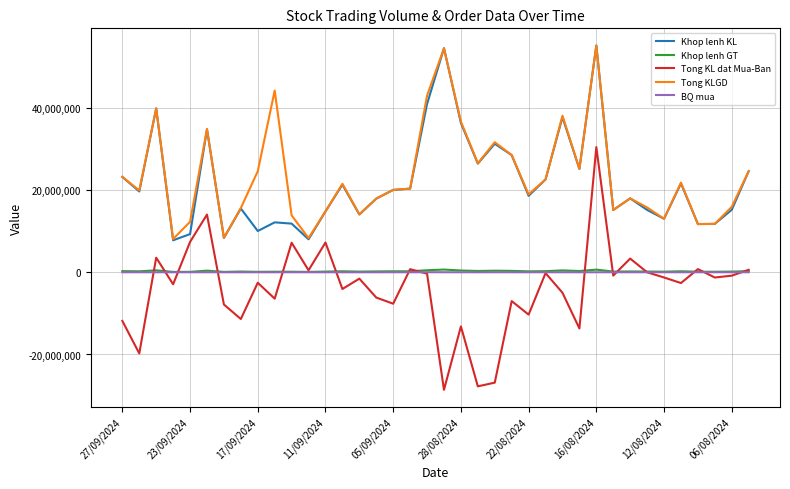

What is the difference between the maximum and second lowest values in the Khop lenh KL series?

47144300